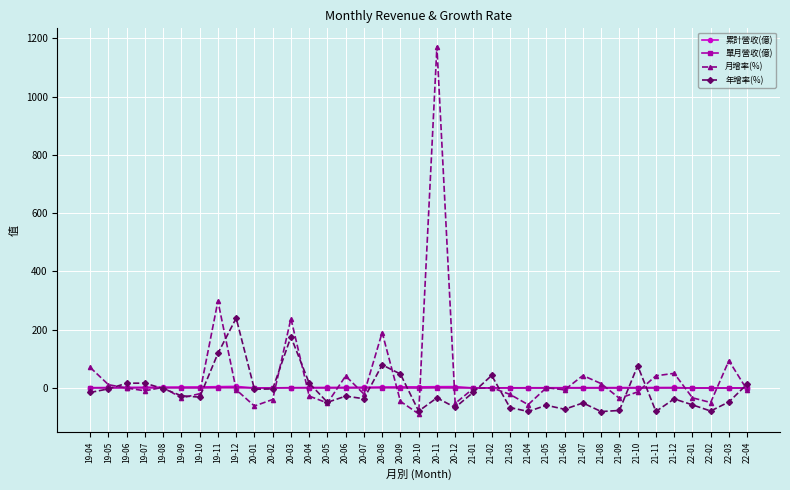

What is the difference between the maximum and minimum values in the 月增率(%) series?

1260.3